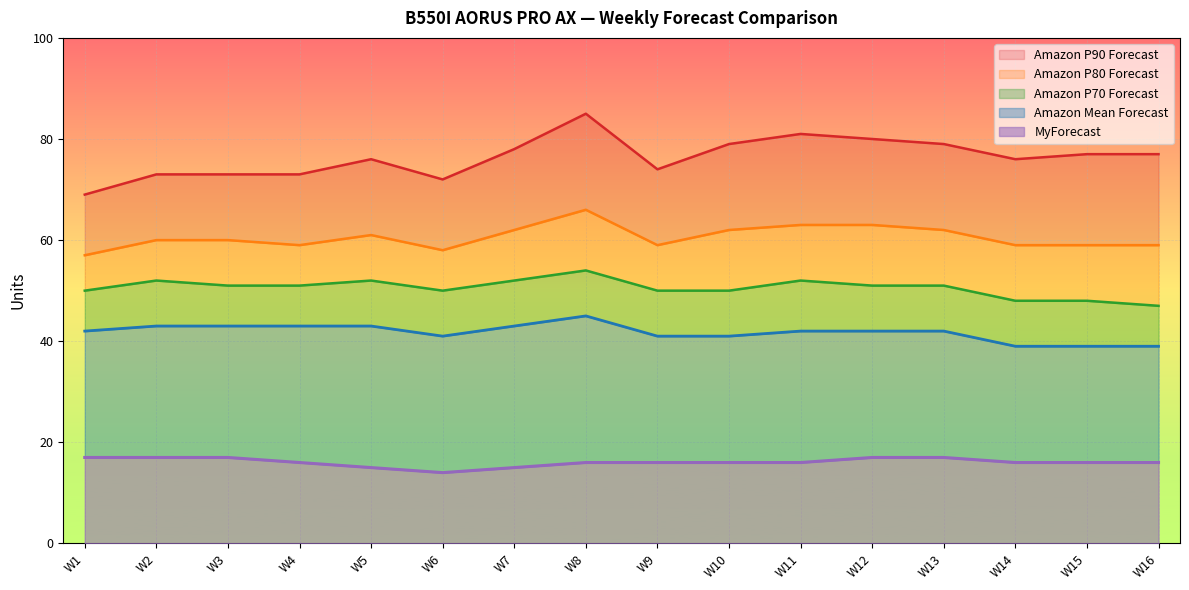

The value of MyForecast at W5 is 8. True or false?

False